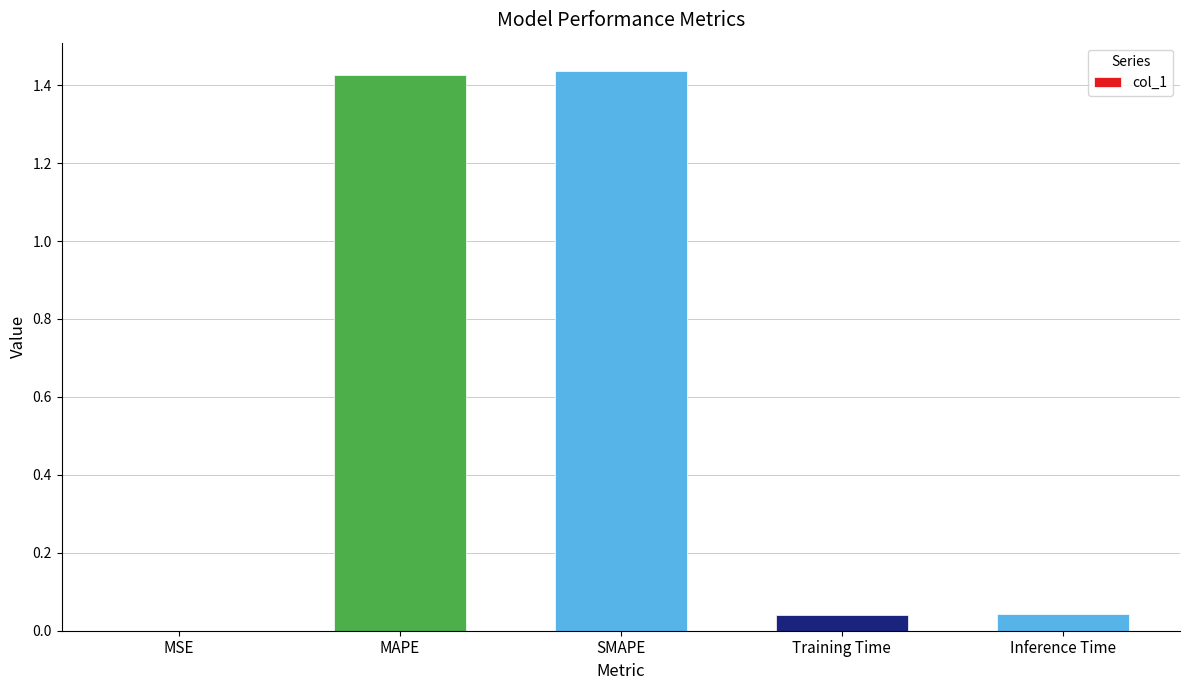

True or false: the data shows 0.0 at Inference Time.

True